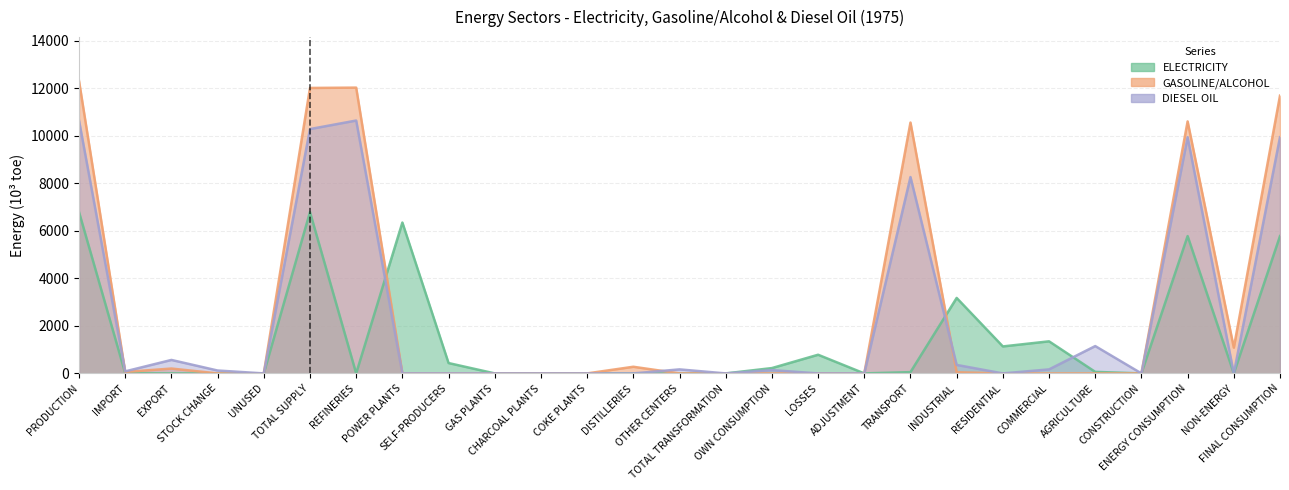

What is the approximate value of DIESEL OIL at REFINERIES?

10643.6